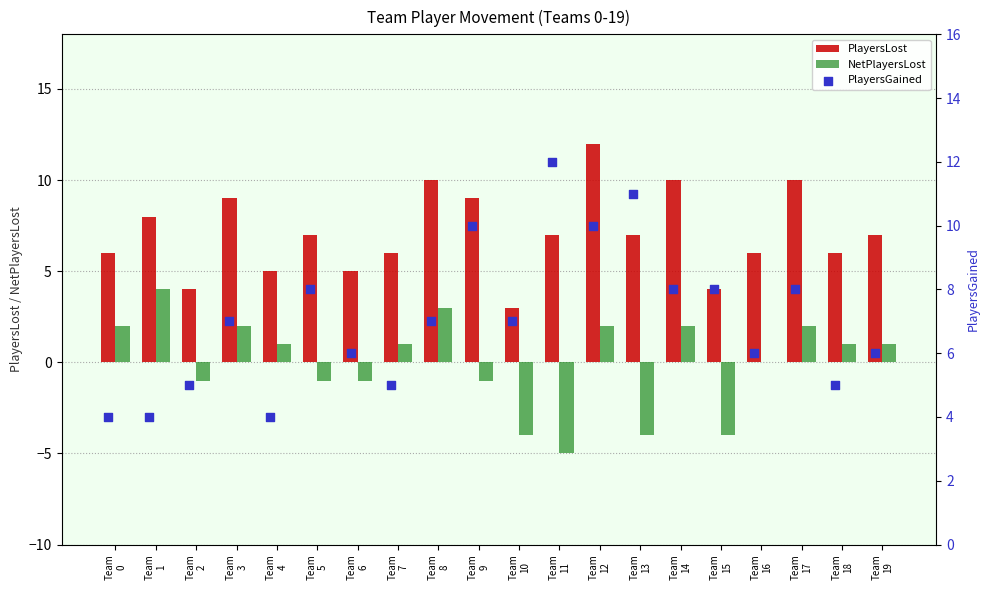

Which series has the largest Y range (max minus min)?

PlayersLost